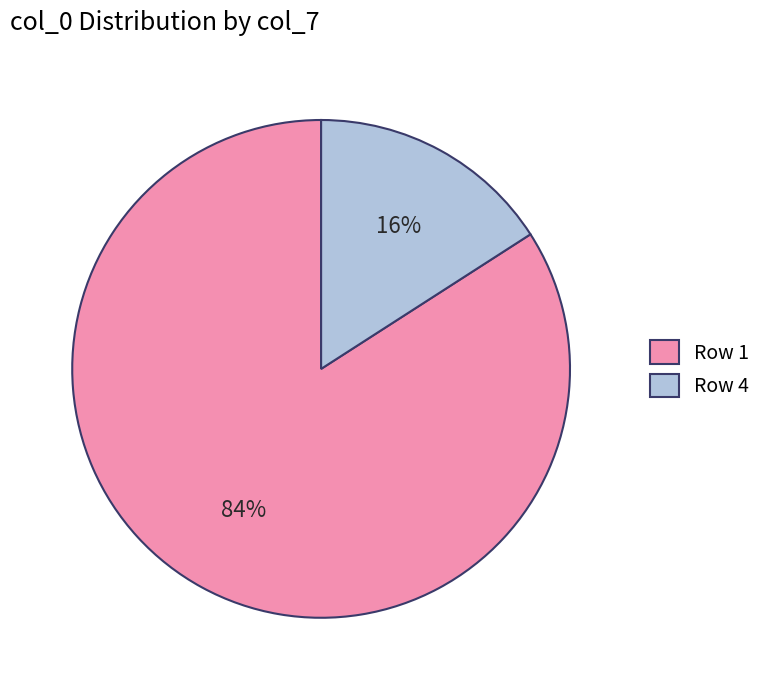

Which slice is the smallest?

Row 4